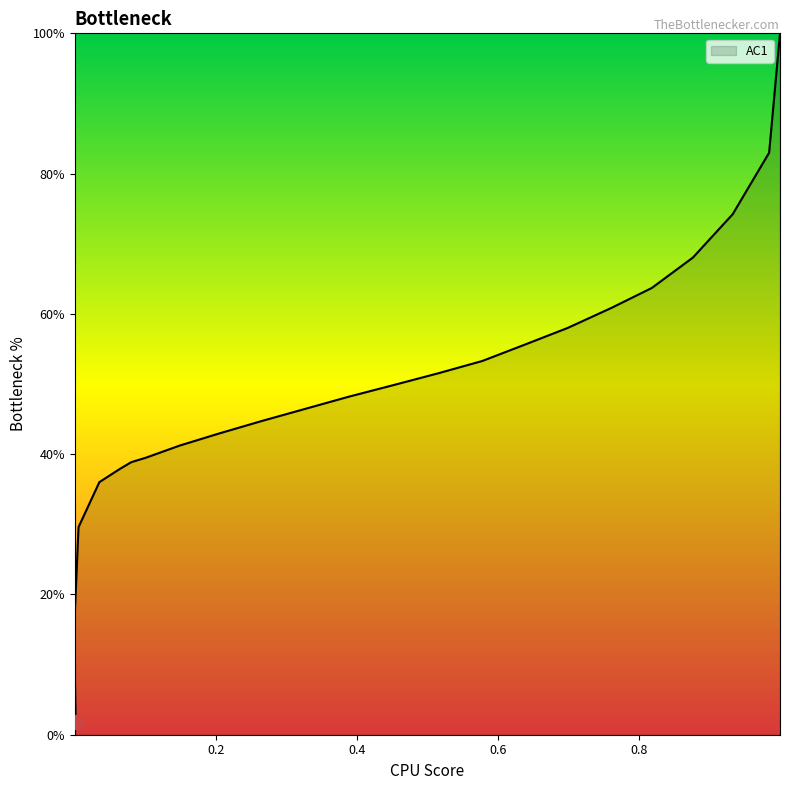

What is the label of the 2nd point from the left?

0.0008